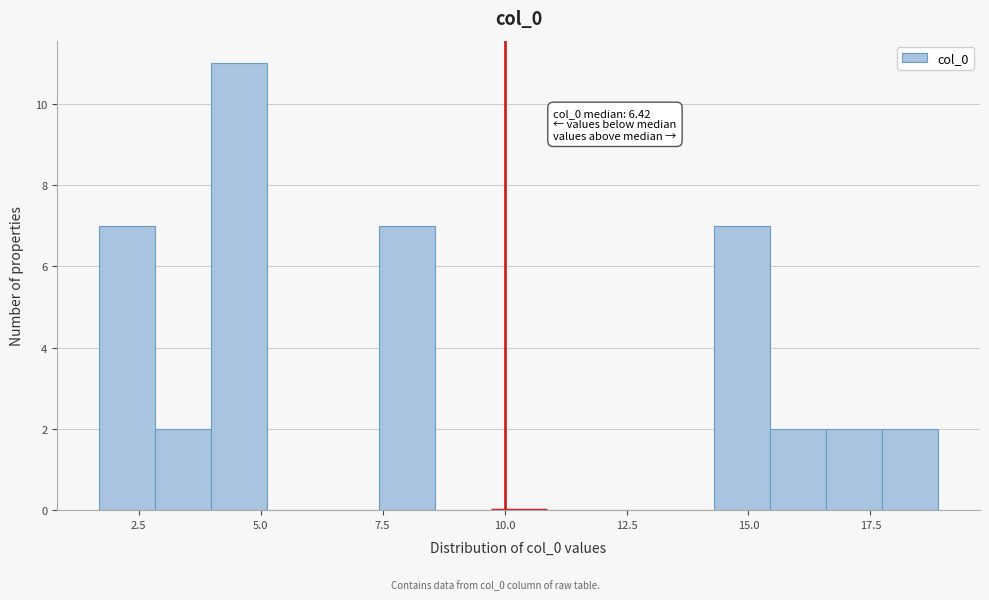

Around what value on the x-axis is the tallest bar? Give the approximate position of its centre, as read against the axis.

4.5